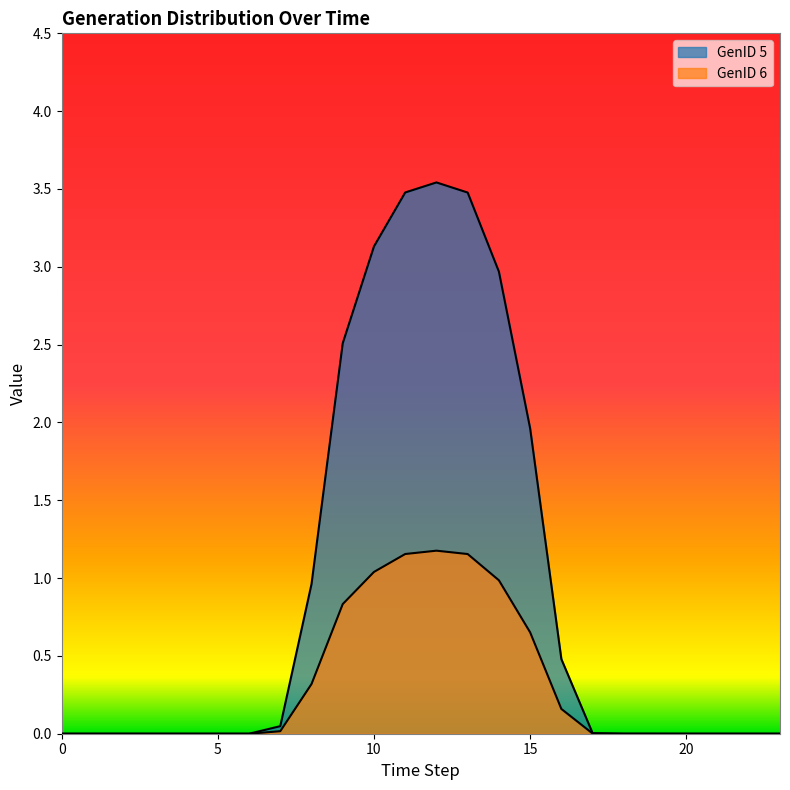

True or false: GenID 5 has more than 2 interior local peaks.

False